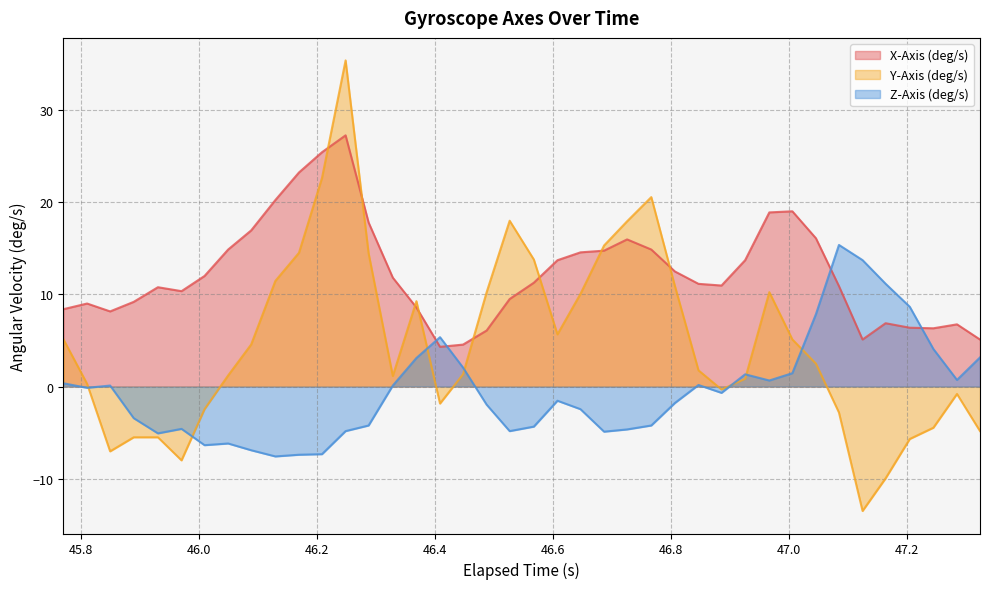

True or false: X-Axis (deg/s) and Y-Axis (deg/s) cross at least once.

True